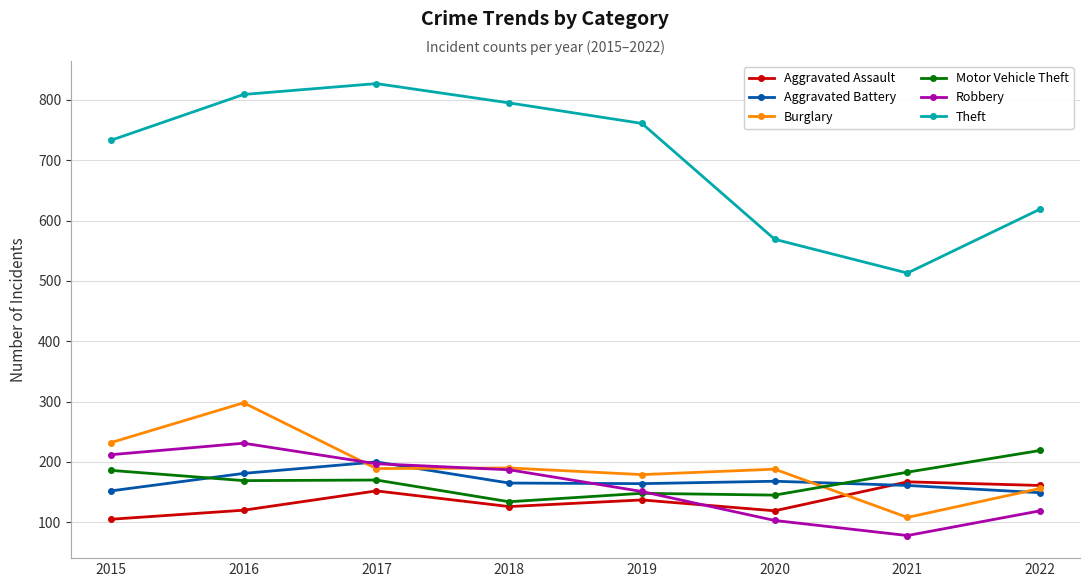

Is the value of Robbery at 2017 greater than the value of Aggravated Battery at 2020?

Yes